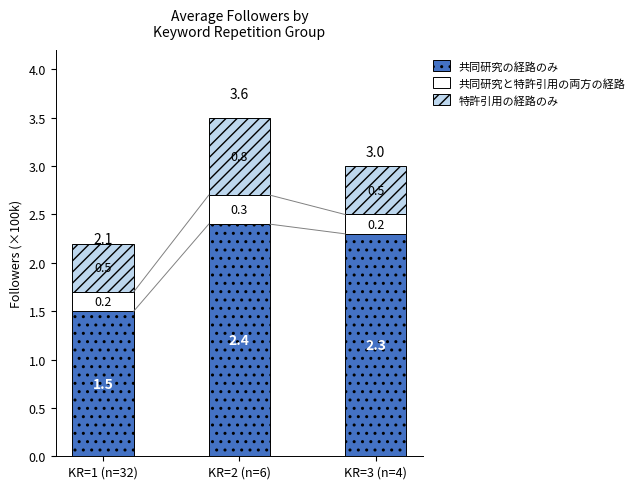

What is the highest value of the 共同研究の経路のみ series?

2.4